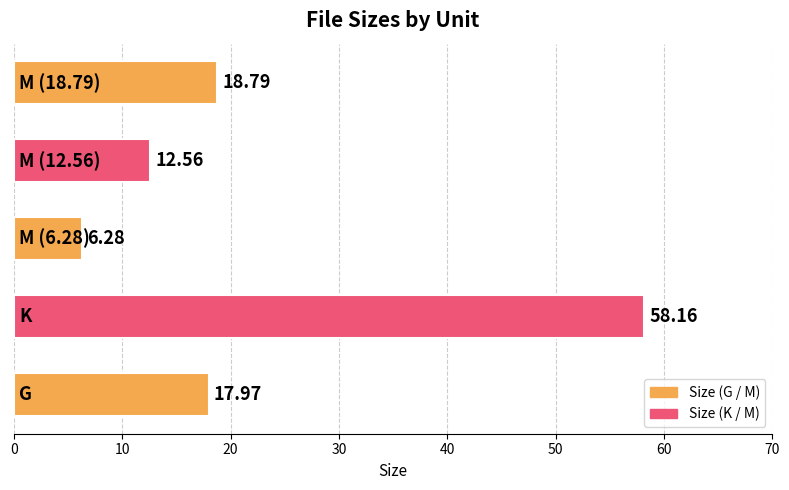

How many series are shown in this chart?

1